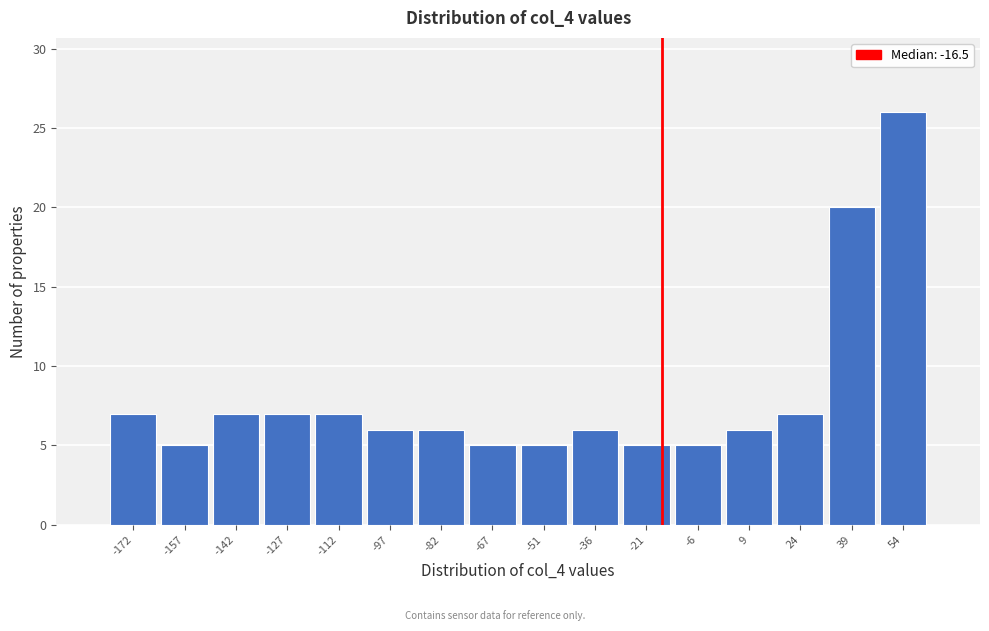

Reading left to right, transcribe this chart: for each bar, give the range it covers on the x-axis and its height. Neither the bar edges nor the heights are printed on the chart, so give them approximately, as read against the axes.

-180 to -164: 7
-164 to -150: 5
-150 to -134: 7
-134 to -120: 7
-120 to -104: 7
-104 to -90: 6
-90 to -74: 6
-74 to -58: 5
-58 to -44: 5
-44 to -28: 6
-28 to -14: 5
-14 to 2: 5
2 to 16: 6
16 to 32: 7
32 to 46: 20
46 to 62: 26